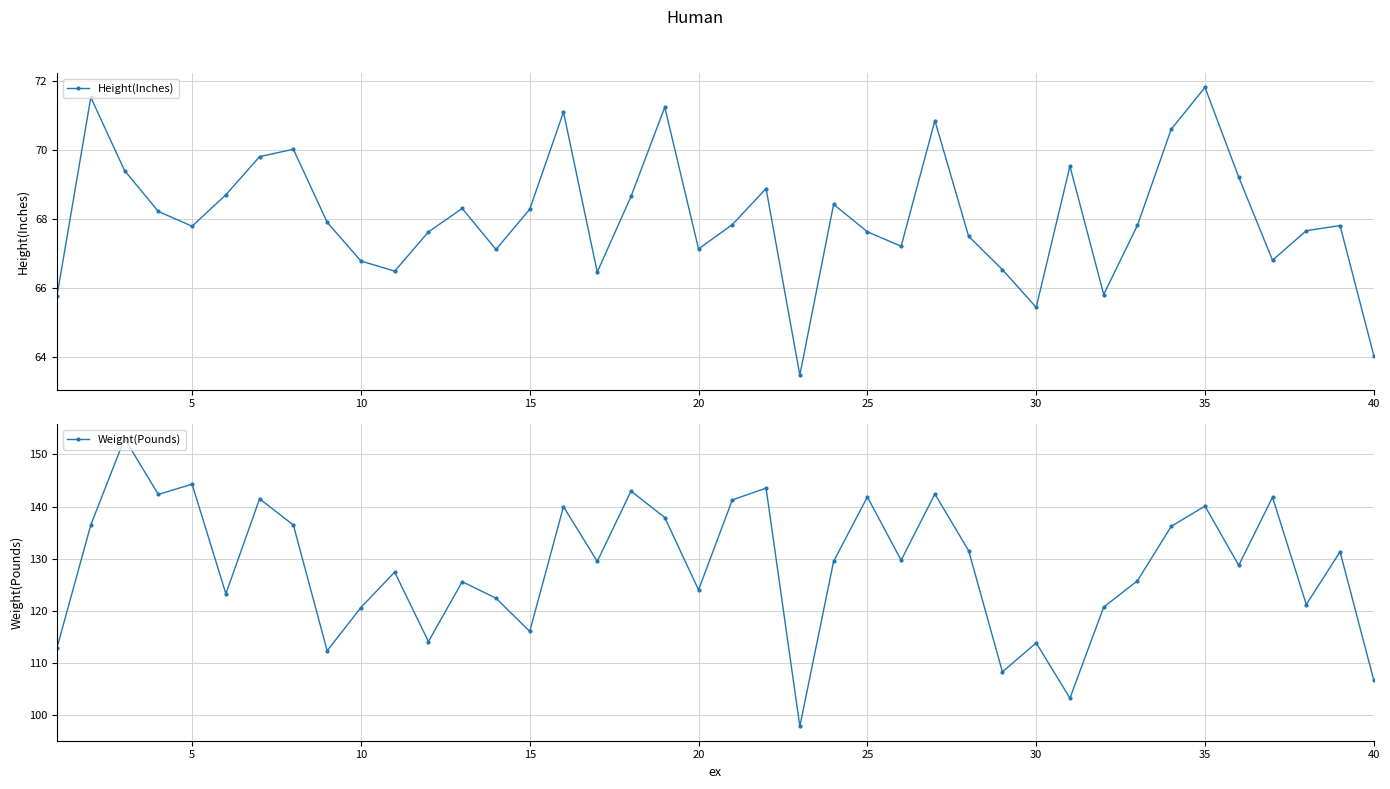

In Height(Inches), how many points are higher than both neighbors (excluding endpoints)?

11